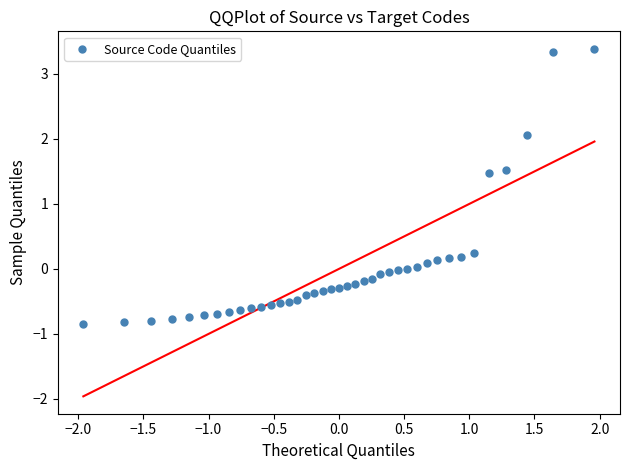

What is the range of X values (max minus min)?

3.9